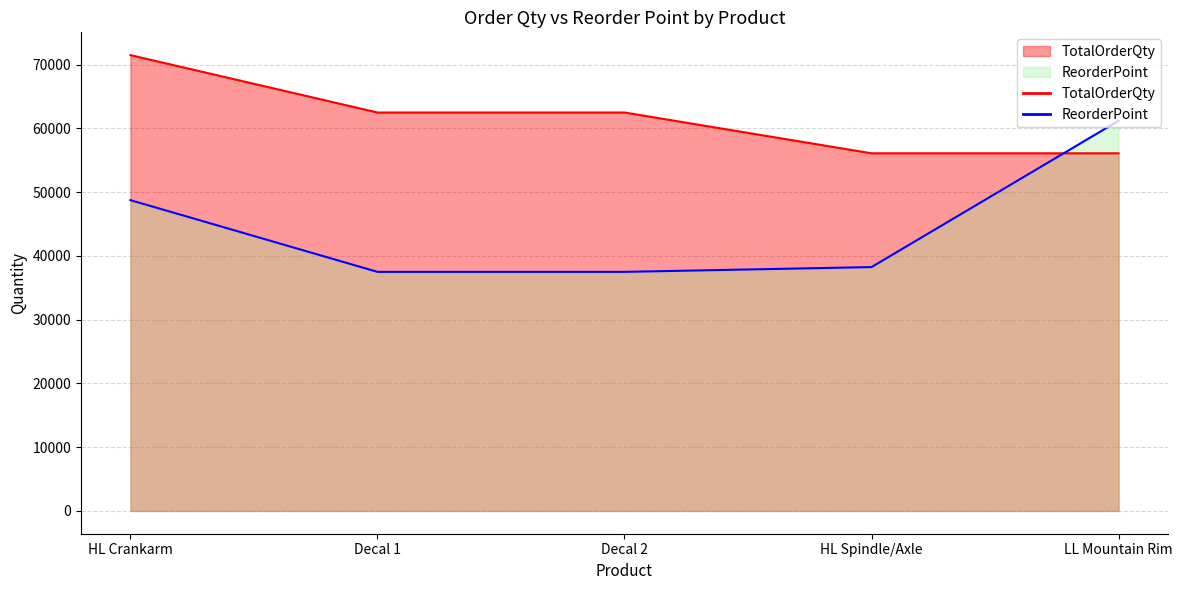

Rank the series at LL Mountain Rim from lowest to highest value.

TotalOrderQty, ReorderPoint